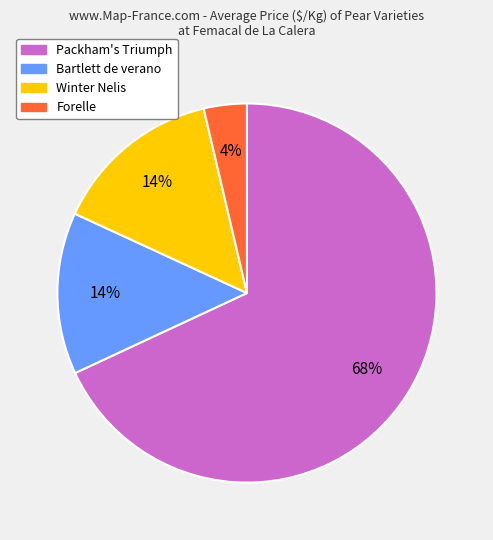

What percentage is the Bartlett de verano slice, to the nearest percent?

14%